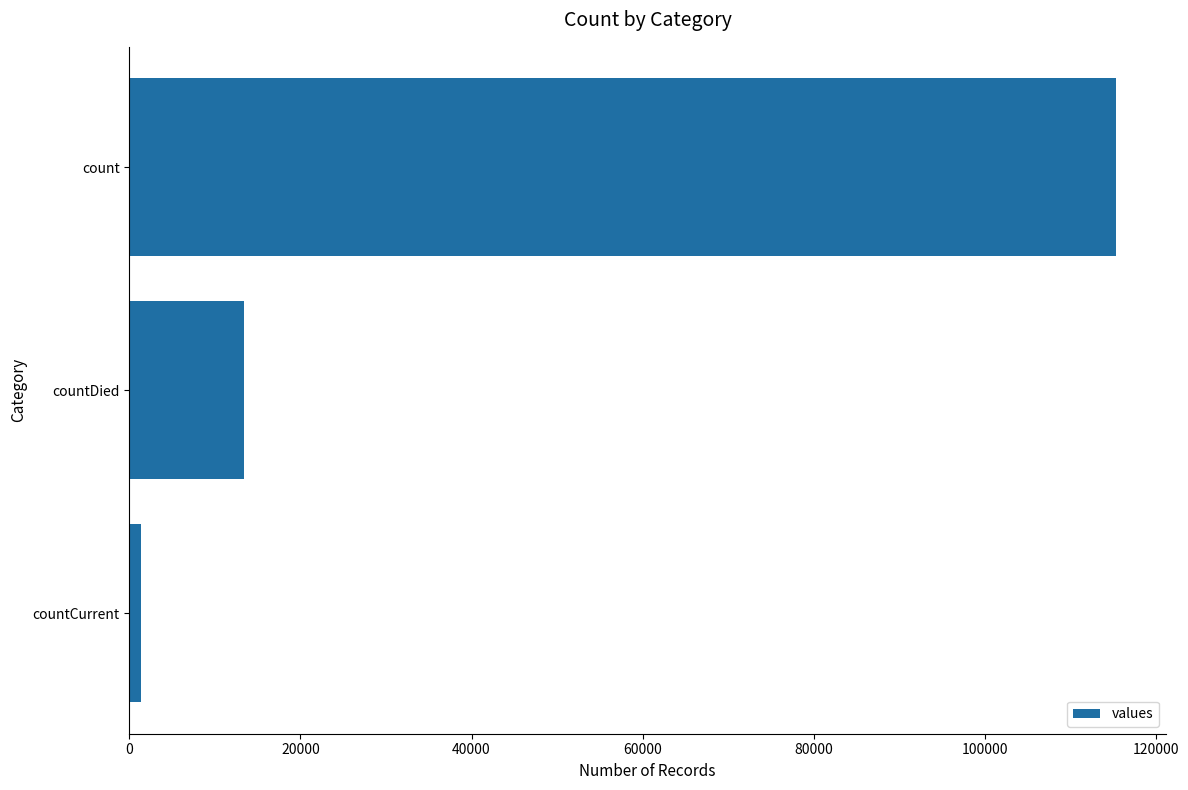

Reading bottom to top, transcribe all the data shown in this chart.

countCurrent=1383	countDied=13343	count=115379